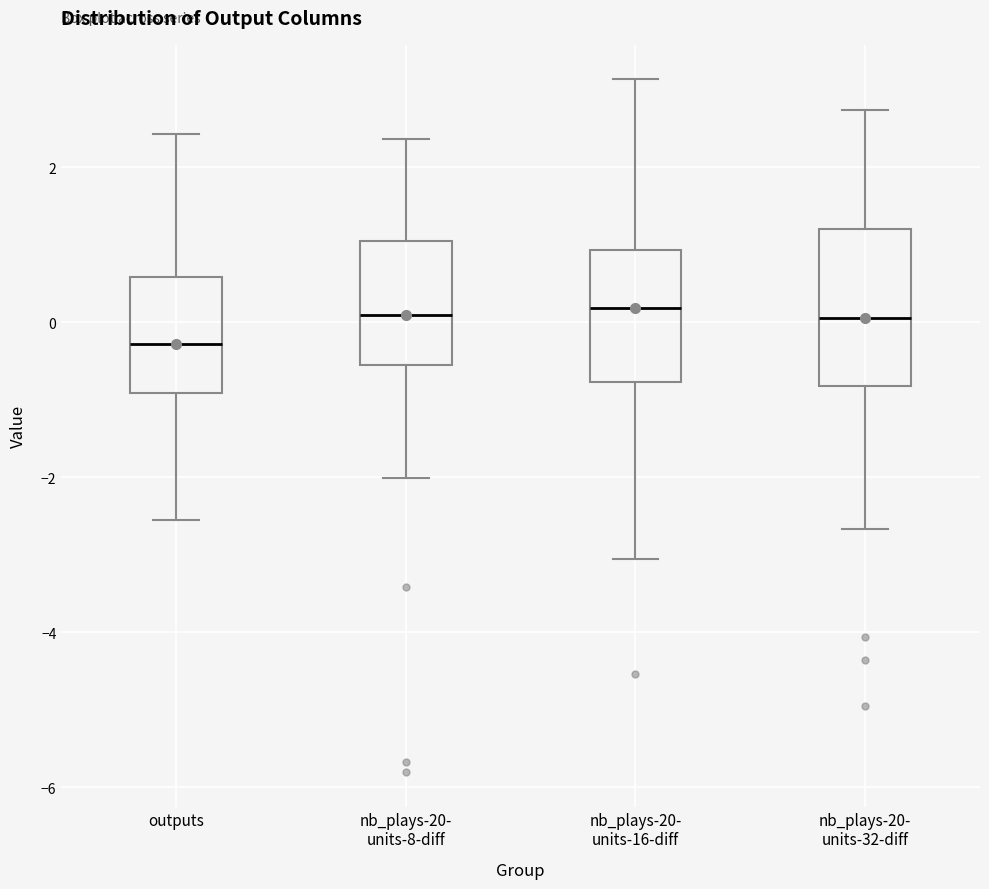

Which box is the tallest, from its lower edge to its upper edge?

nb_plays-20- units-32-diff